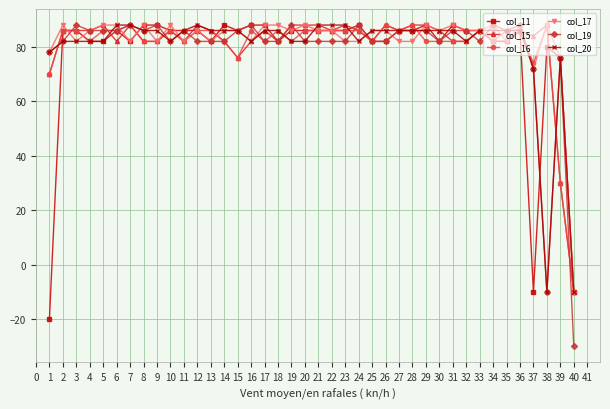

Does the chart display data point markers on the line(s)?

Yes